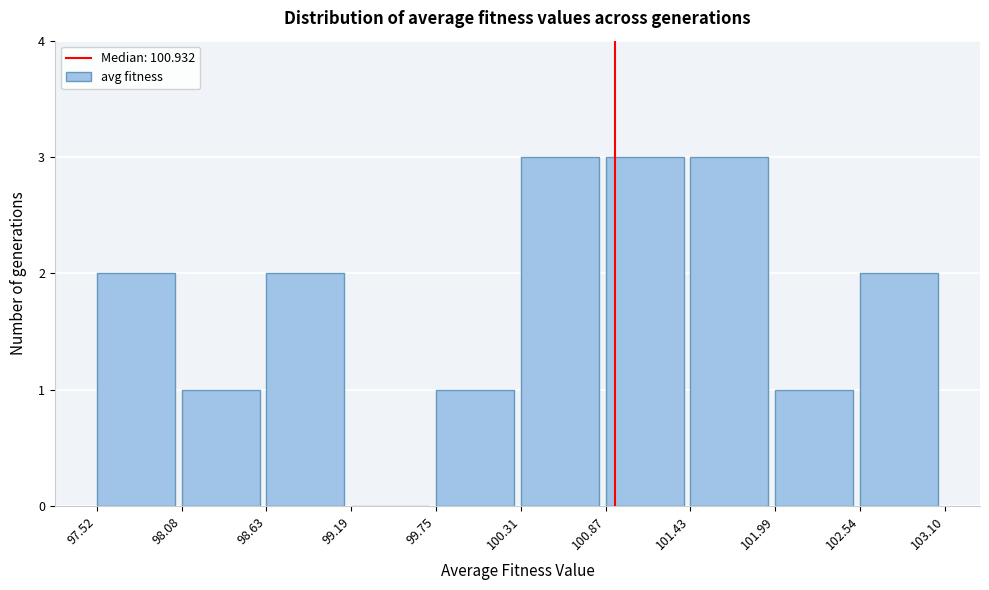

Reading left to right, list every bar in this chart as the range it spans on the x-axis followed by its height. The values are not printed on the chart, so give them approximately, as read against the axis.

97.52 to 98.08: 2
98.08 to 98.63: 1
98.63 to 99.19: 2
99.19 to 99.75: 0
99.75 to 100.31: 1
100.31 to 100.87: 3
100.87 to 101.43: 3
101.43 to 101.99: 3
101.99 to 102.54: 1
102.54 to 103.10: 2